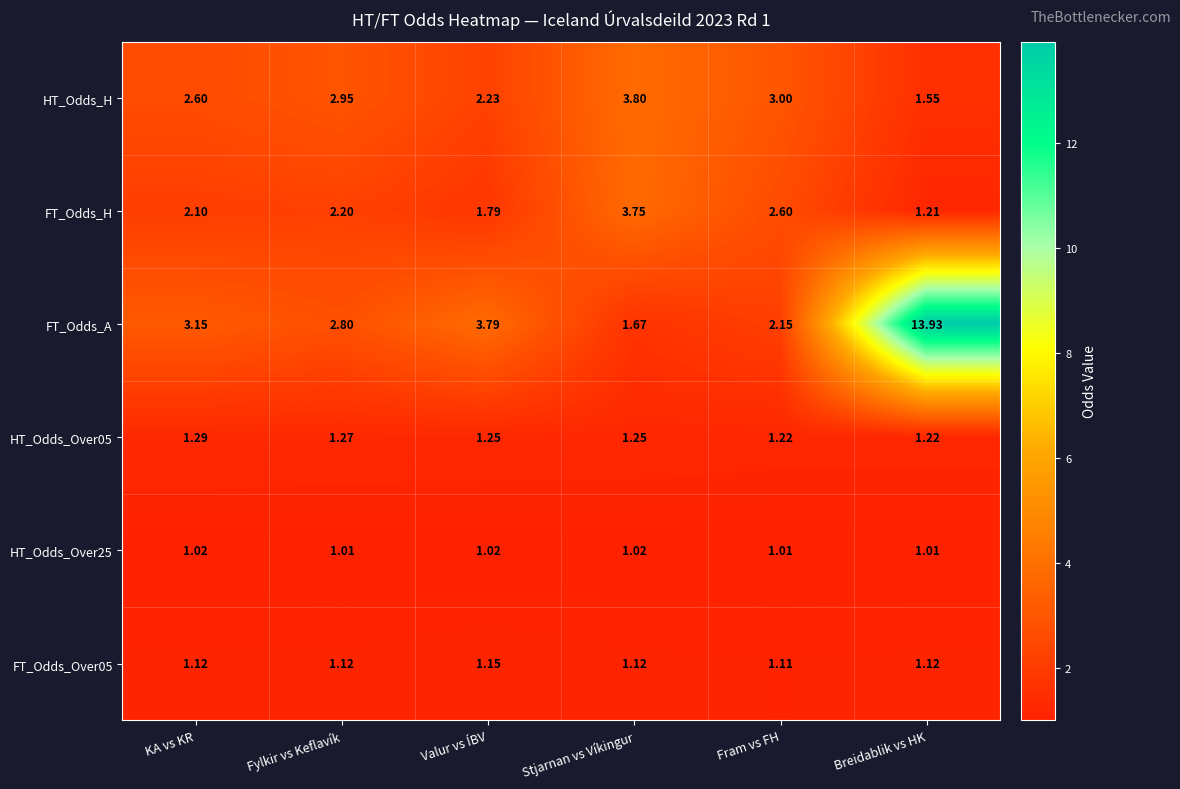

Where does the FT_Odds_H series first go above 2?

KA vs KR